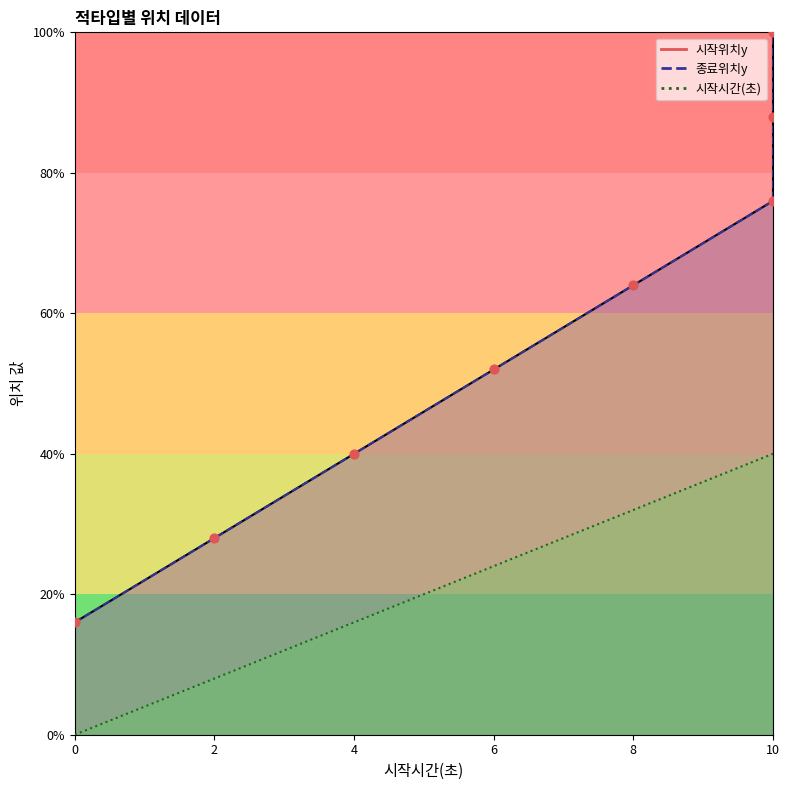

What are all the series names shown in the legend?

시작위치y, 종료위치y, 시작시간(초)